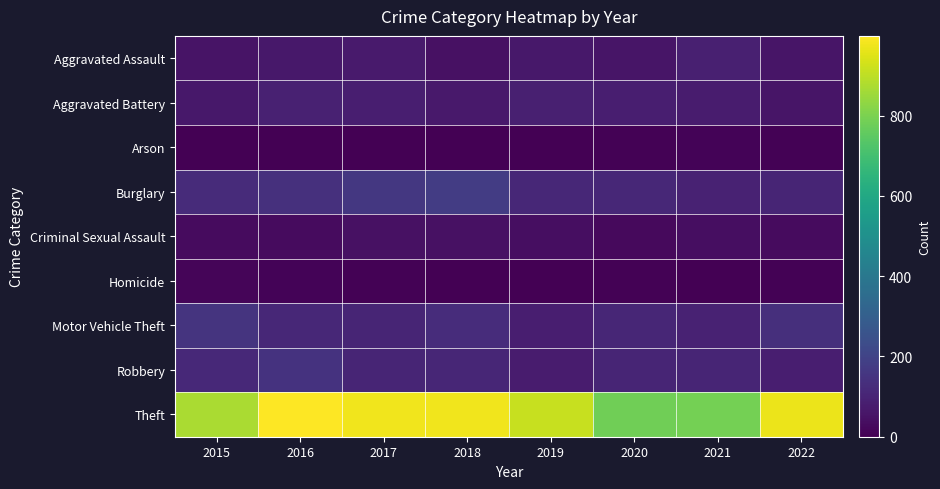

List the series in order of their peak value, highest first.

Theft, Burglary, Motor Vehicle Theft, Robbery, Aggravated Battery, Aggravated Assault, Criminal Sexual Assault, Homicide, Arson